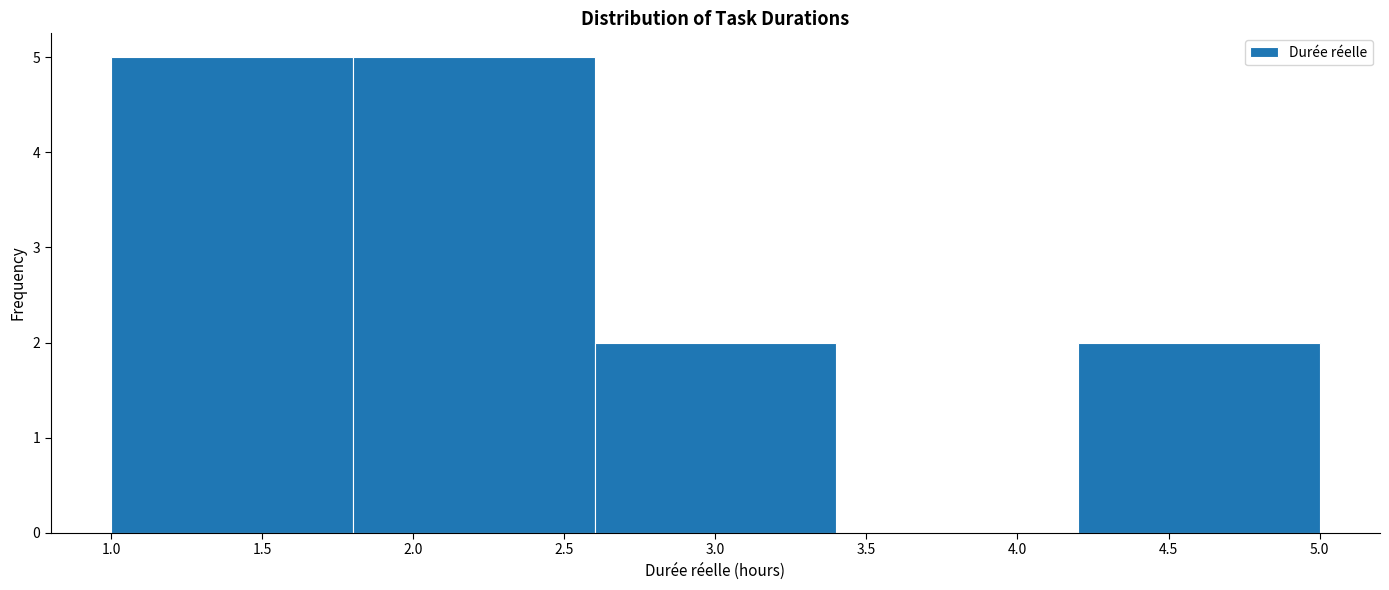

Reading left to right, list every bar in this chart as the range it spans on the x-axis followed by its height. The values are not printed on the chart, so give them approximately, as read against the axis.

1.0 to 1.8: 5
1.8 to 2.6: 5
2.6 to 3.4: 2
3.4 to 4.2: 0
4.2 to 5.0: 2